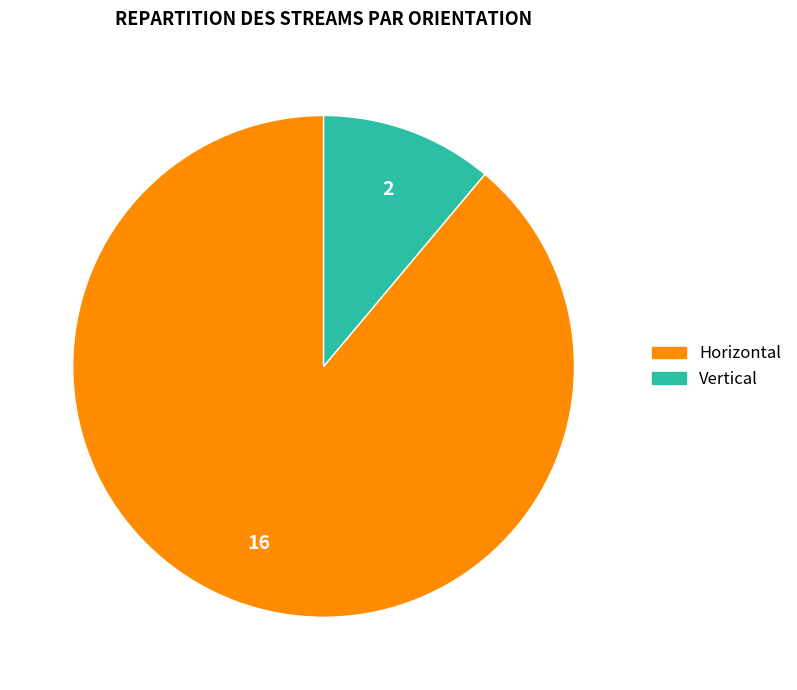

Rank the categories by value from lowest to highest.

Vertical, Horizontal